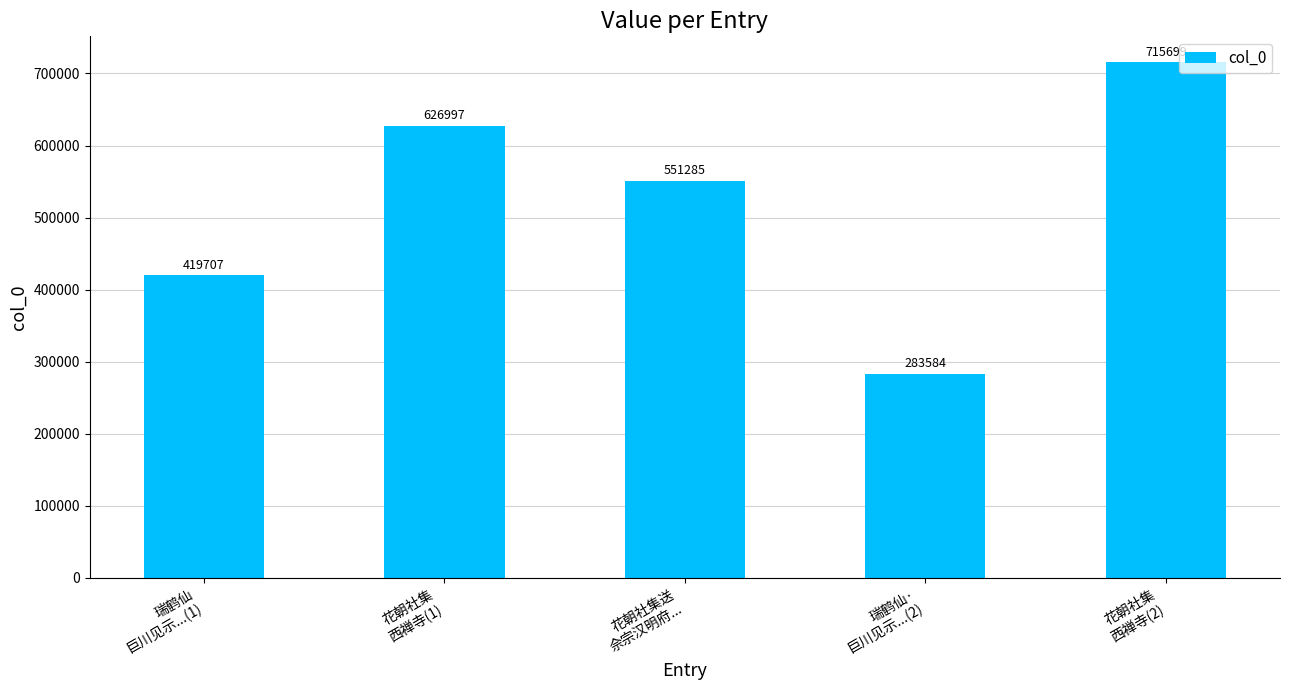

Is it true that the value at 瑞鹤仙·
巨川见示...(2) is 447091?

False